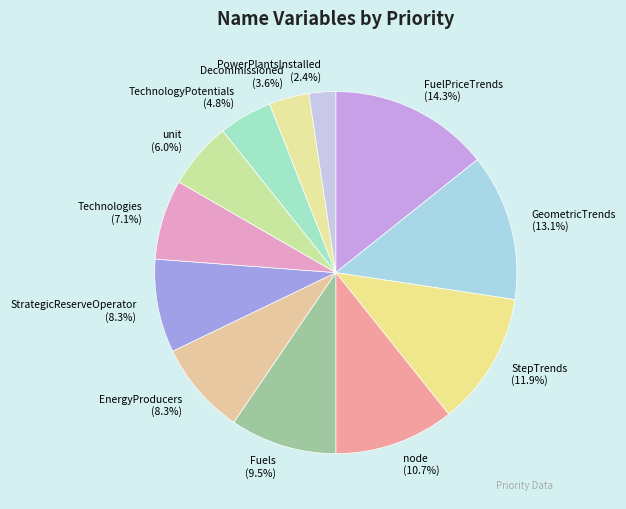

What is the total percentage of Fuels and TechnologyPotentials?

14.3%